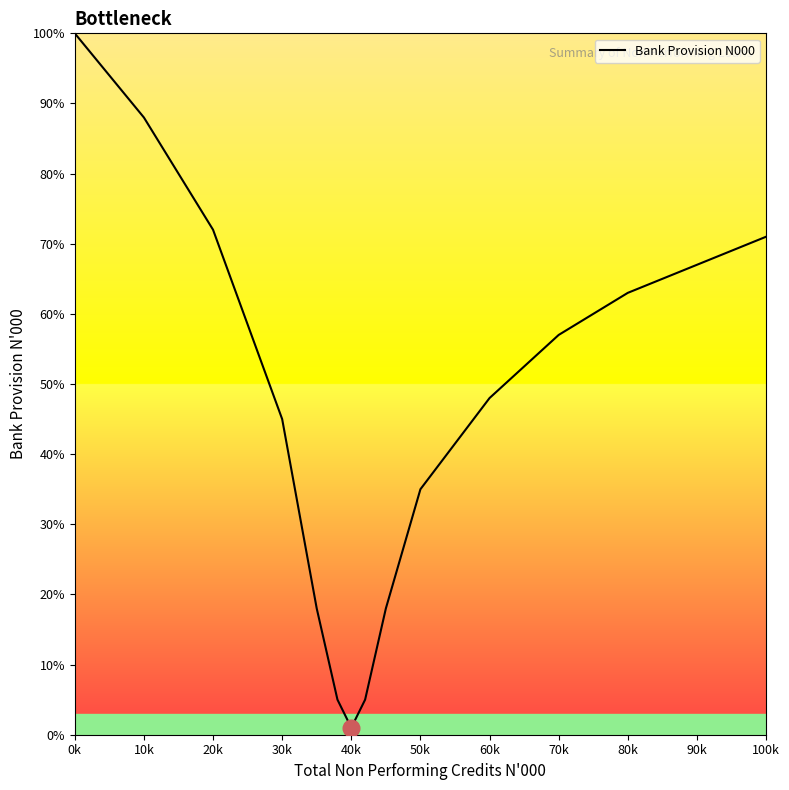

What is the maximum value shown in the chart?

100